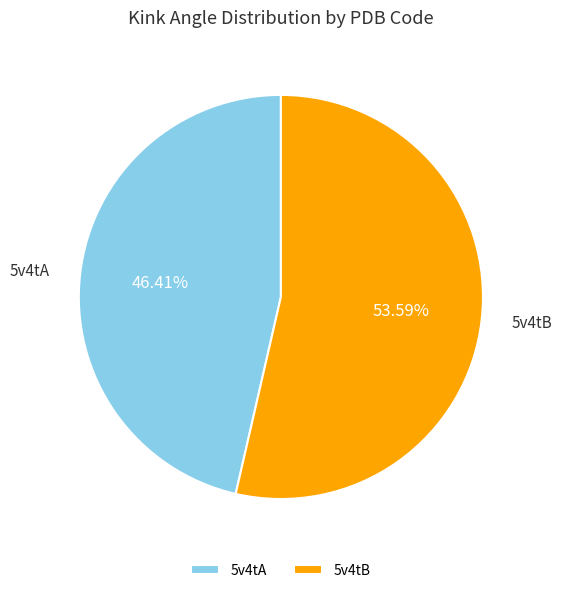

How many slices are in this pie chart?

2